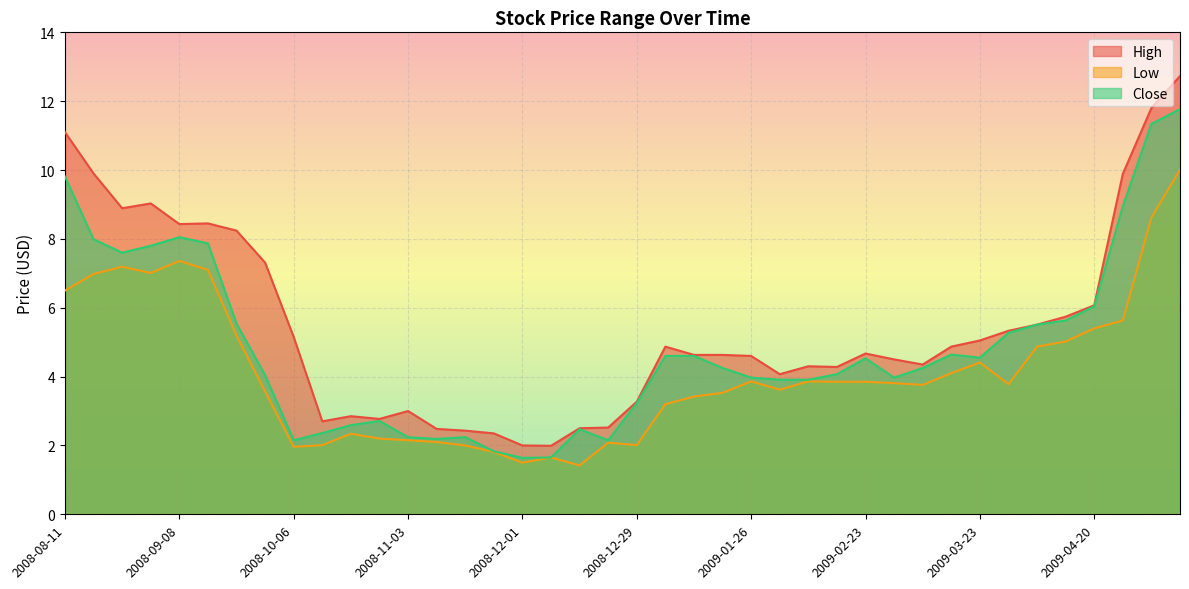

Rank the series by their maximum value, from lowest to highest.

Low, Close, High